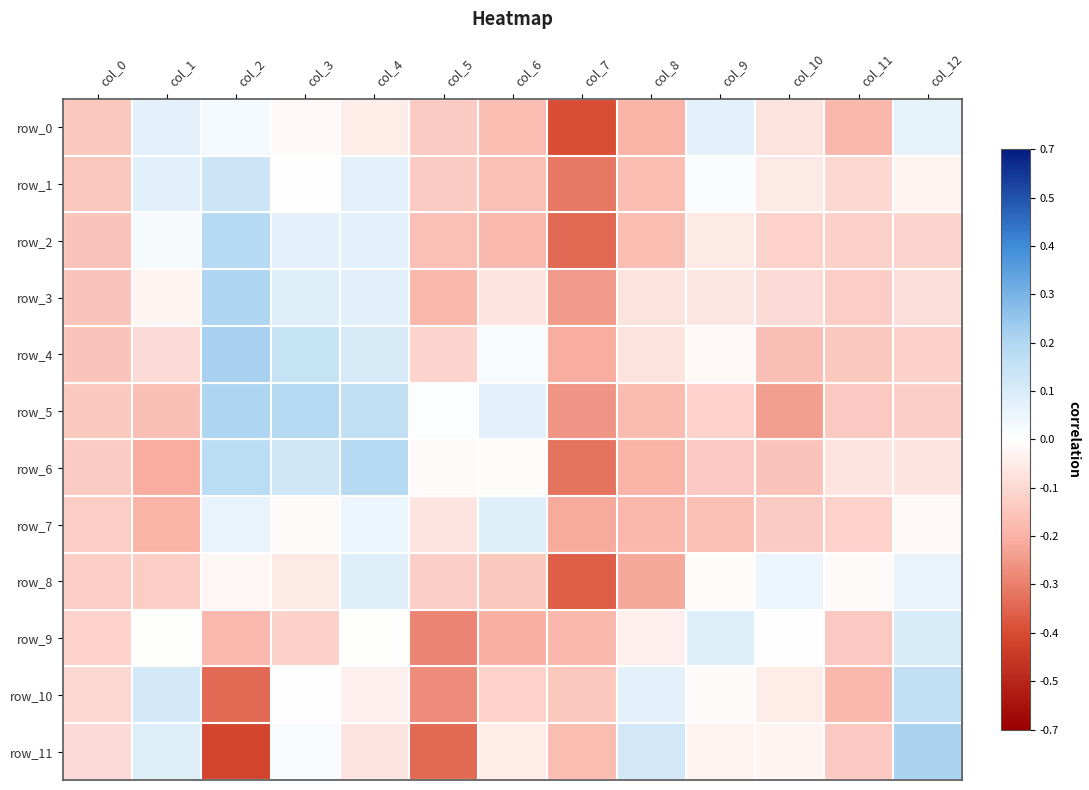

How many negative values does the row_1 series have?

8